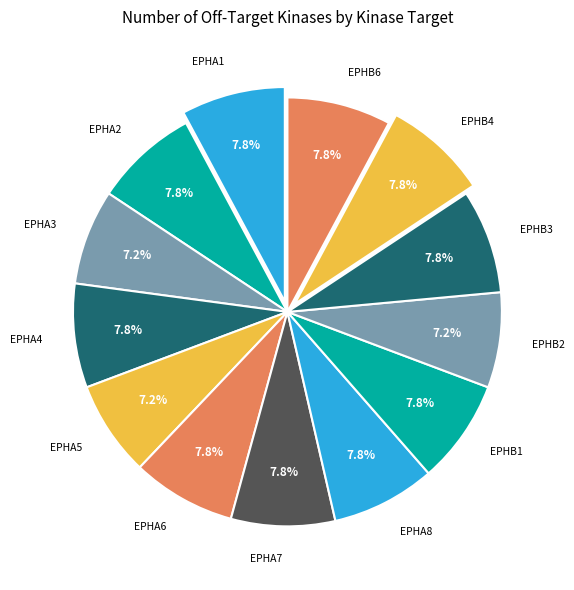

Is there a majority slice in this chart?

No